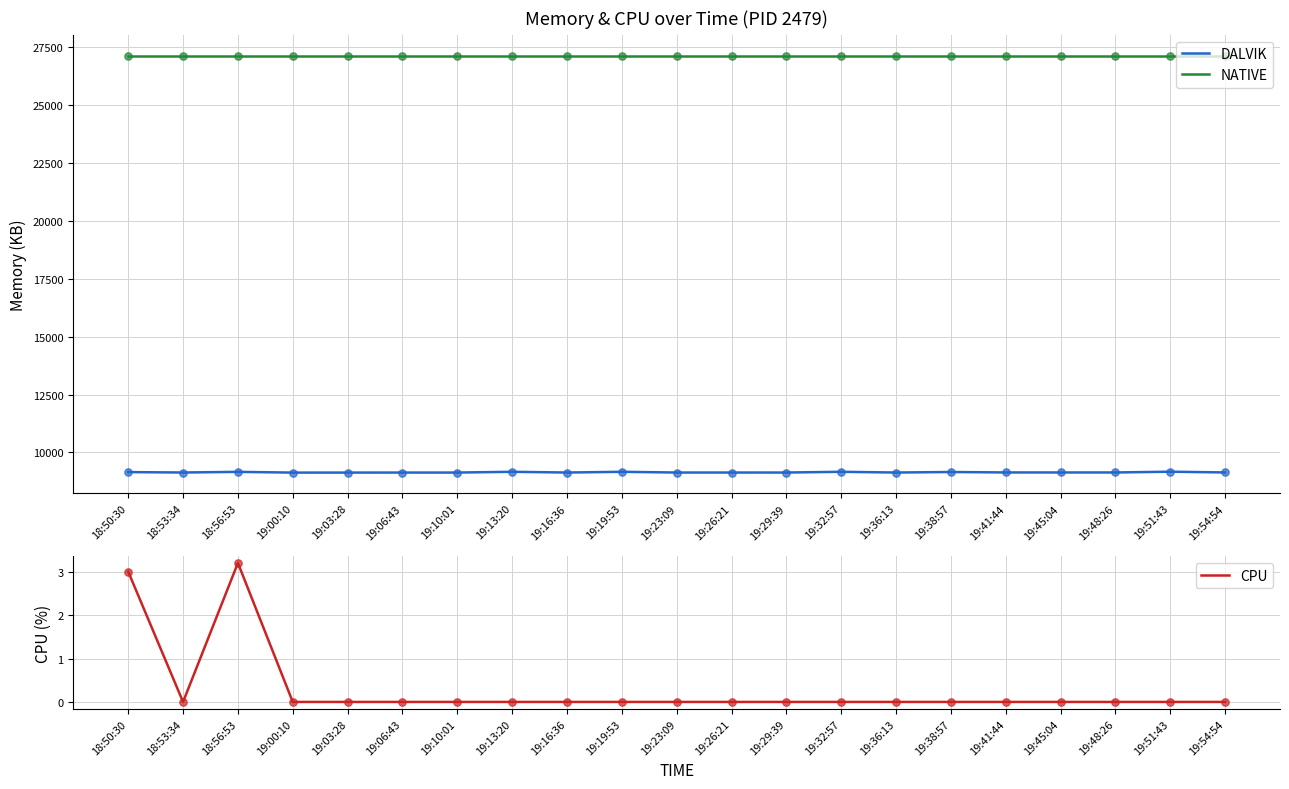

Which series reaches the maximum Y coordinate?

NATIVE